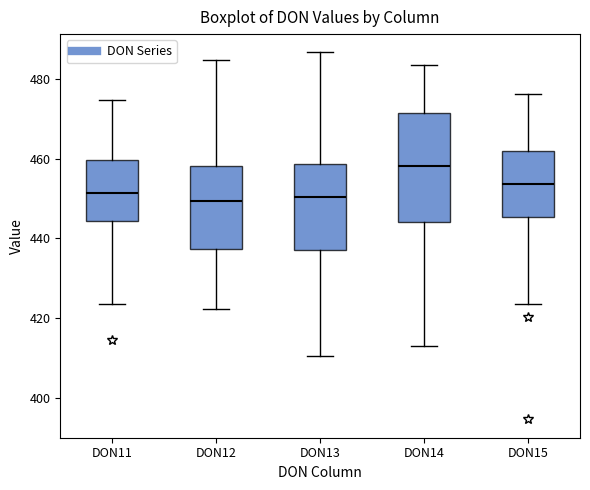

Where is the upper edge of the box for DON11 on the y-axis? The values are not printed on the chart, so give them approximately, as read against the axis.

460